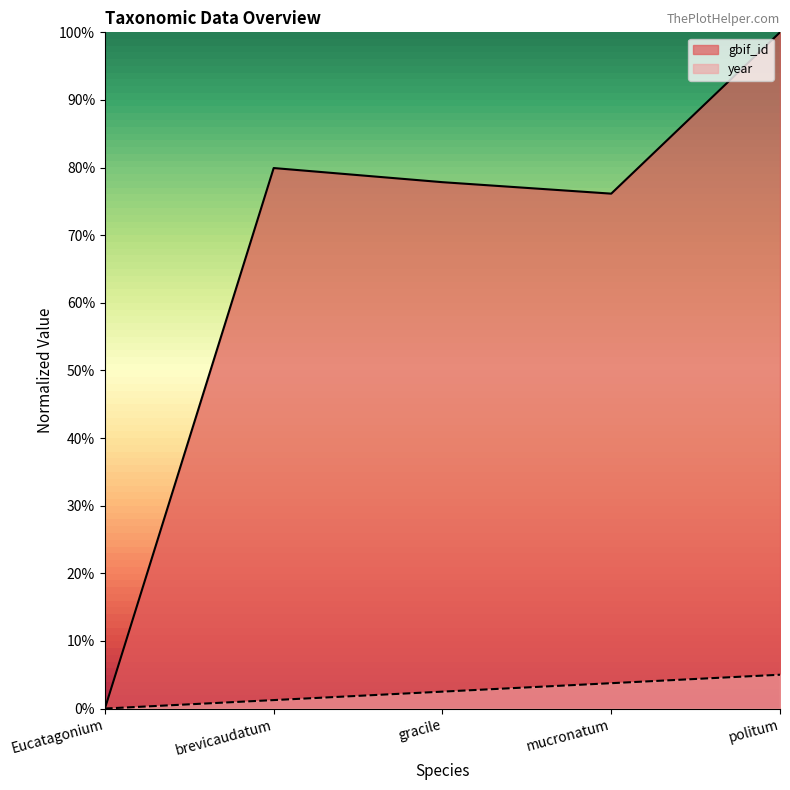

What position from the right is politum?

1